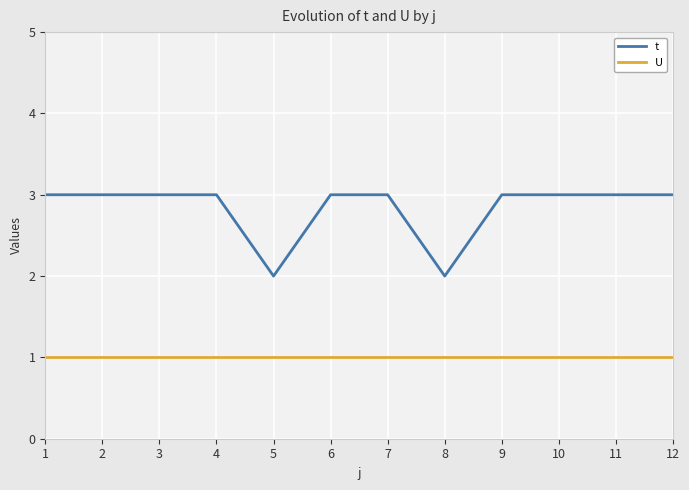

What is the spread (max minus min) of values at 7?

2